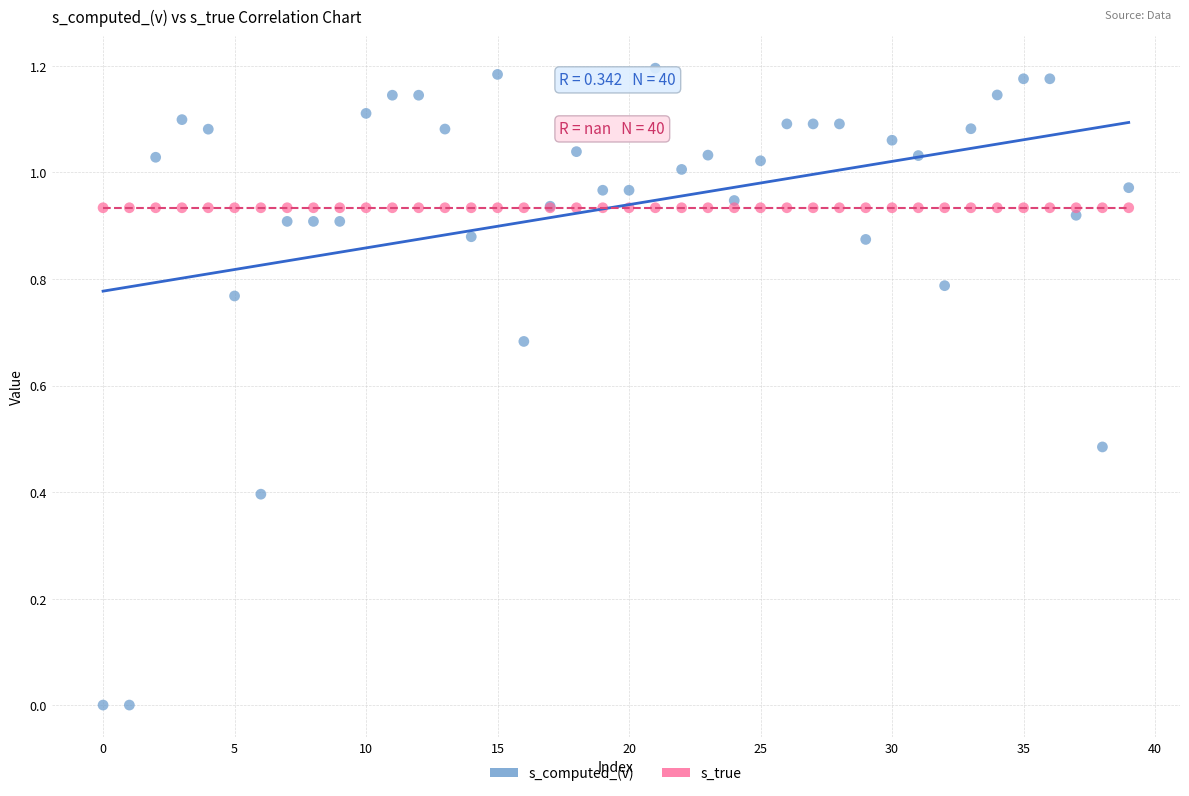

Which series reaches the minimum Y coordinate?

s_computed_(v)